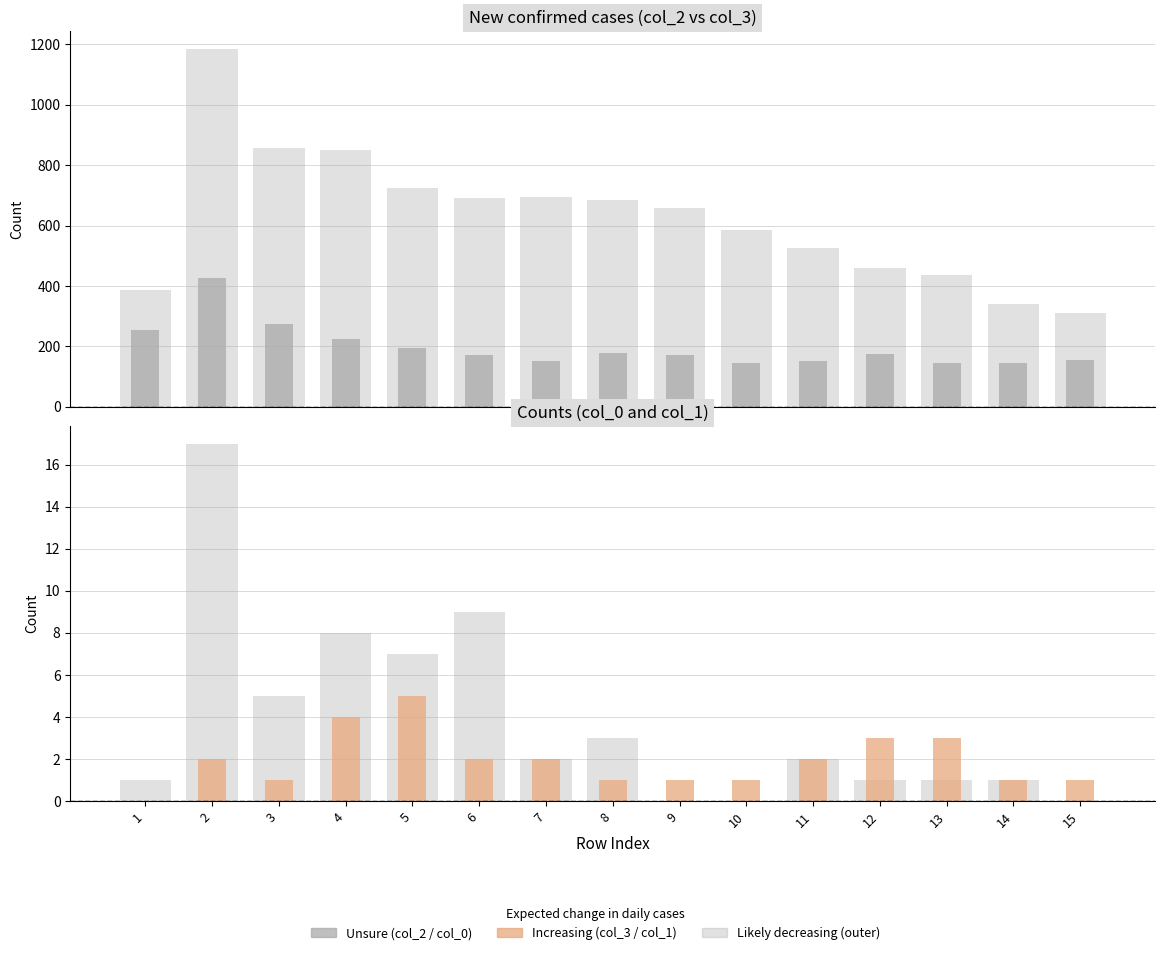

What is the spread (max minus min) of values at 14?

341